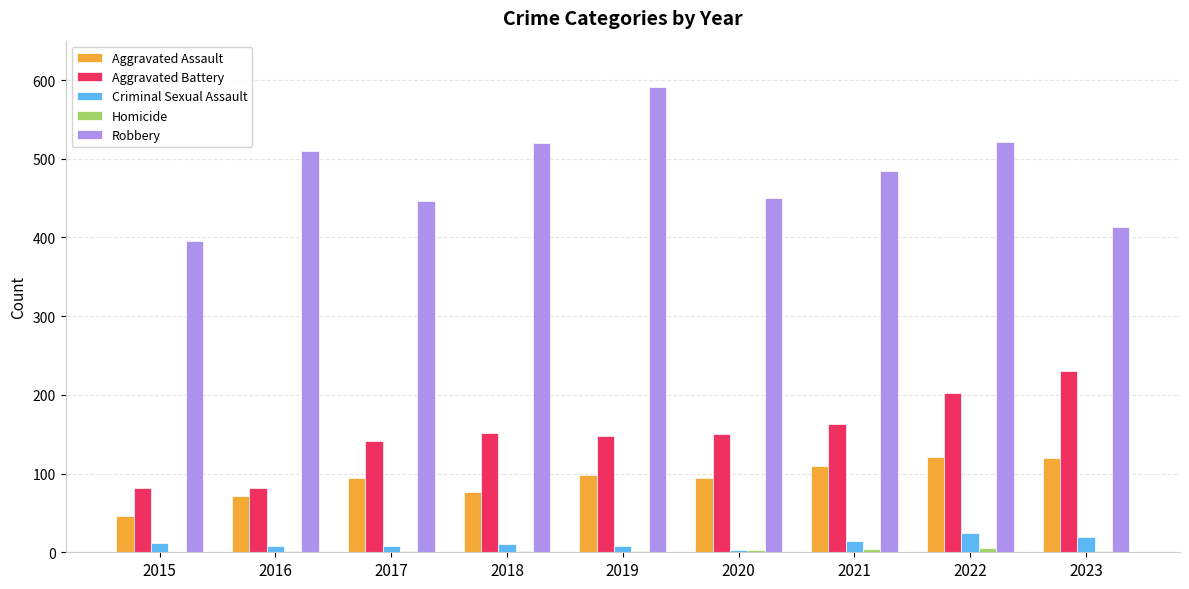

Between 2019 and 2020, which series saw the biggest shift?

Robbery